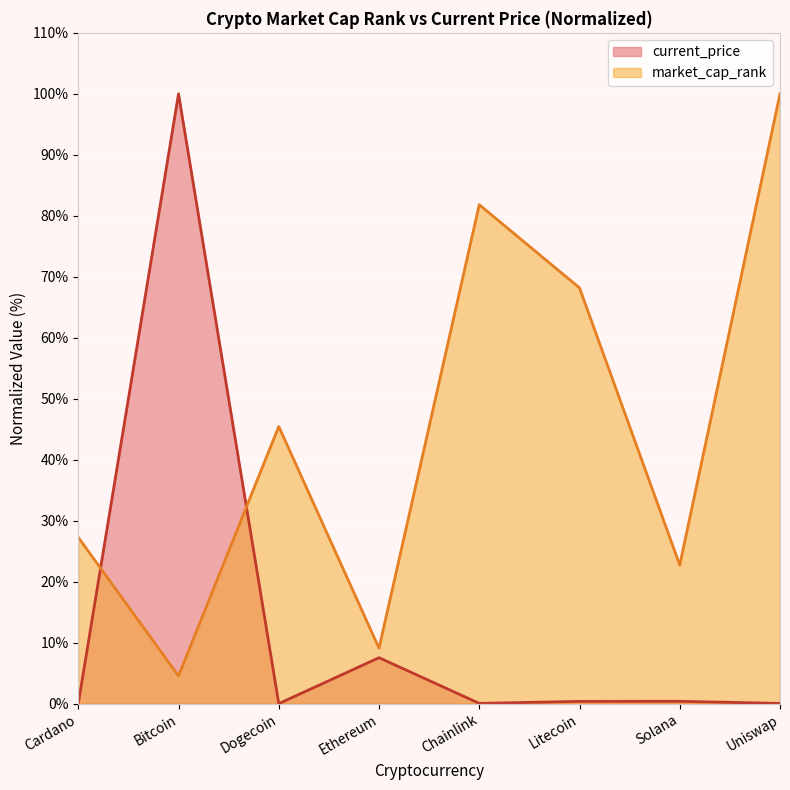

Which category has the highest value in the current_price series?

Bitcoin